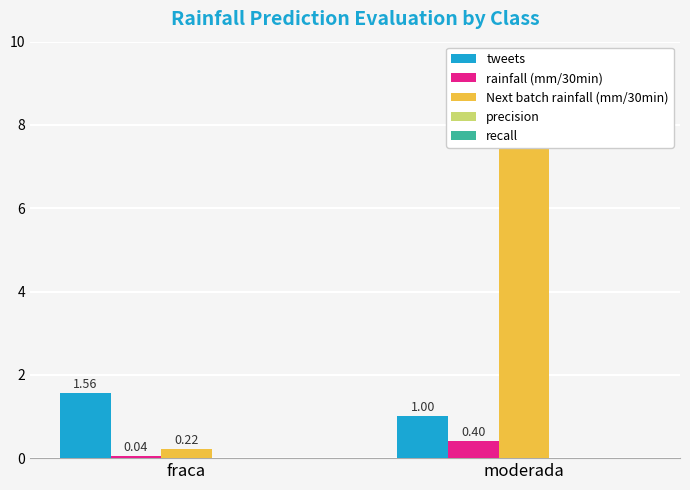

The rainfall (mm/30min) series shows 0.1 at fraca. True or false?

False